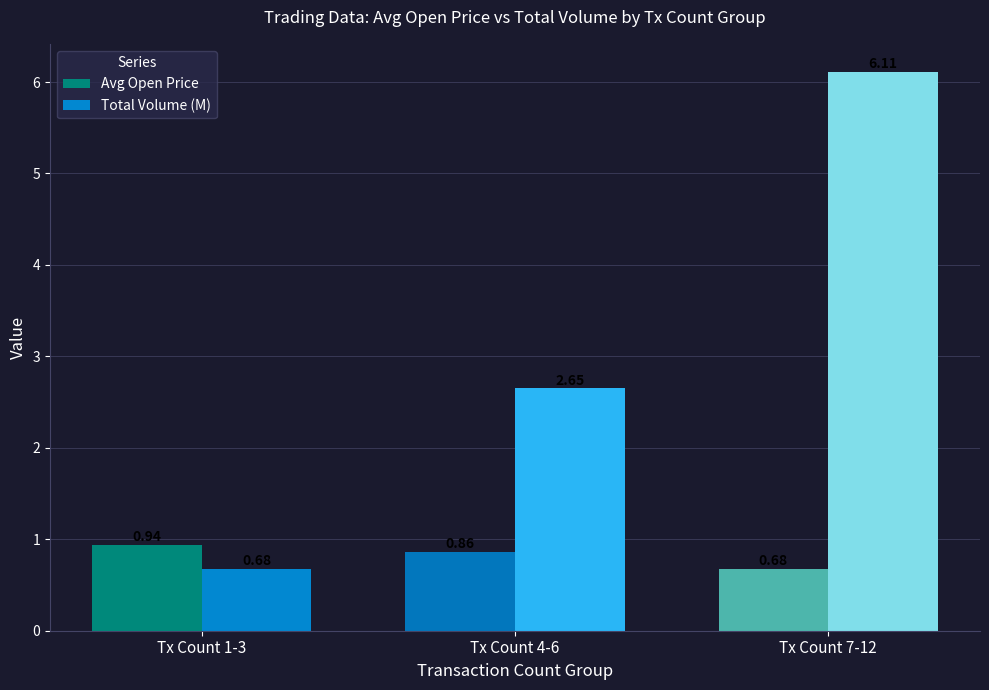

How many categories are shown in the chart?

3